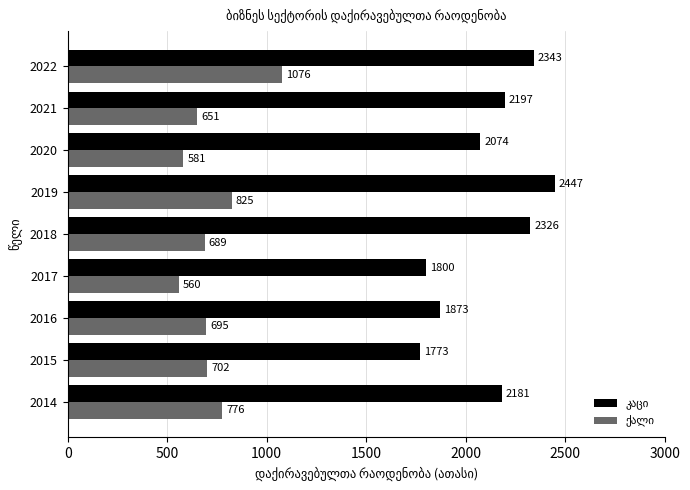

What is the difference between the highest and lowest values at 2019?

1622.0